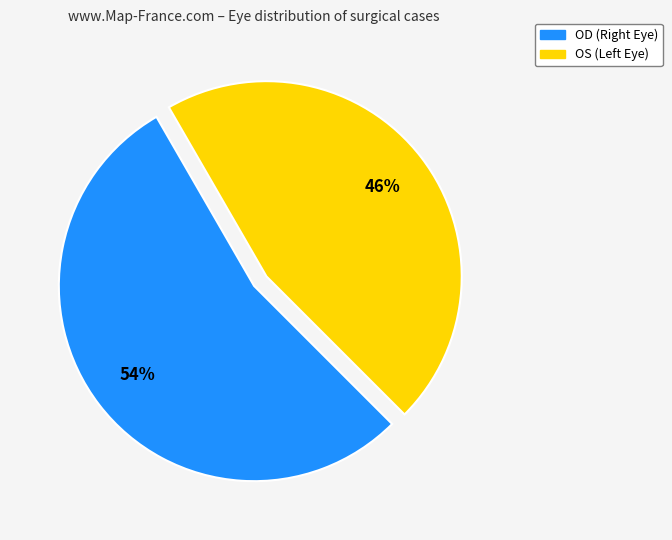

To the nearest percent, what percentage of the pie is OS?

46%